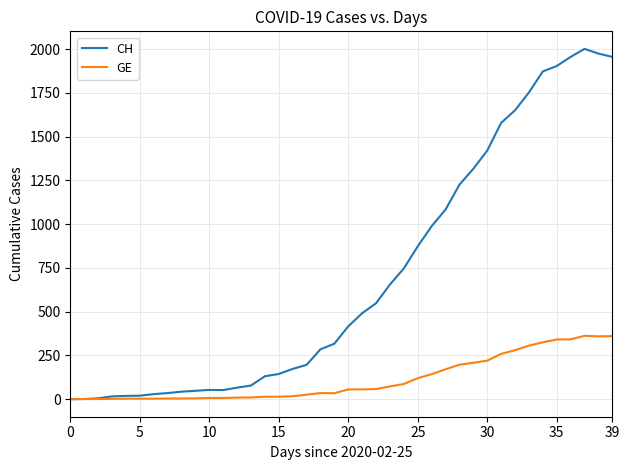

Which series has the largest total across all categories?

CH